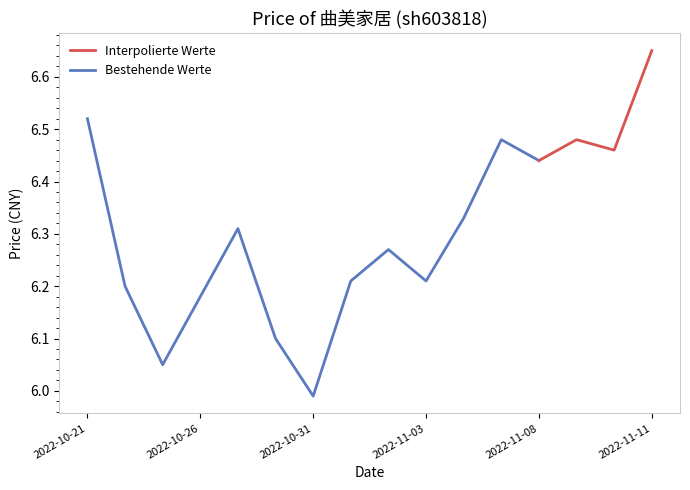

What position from the left is 2022-11-03?

10